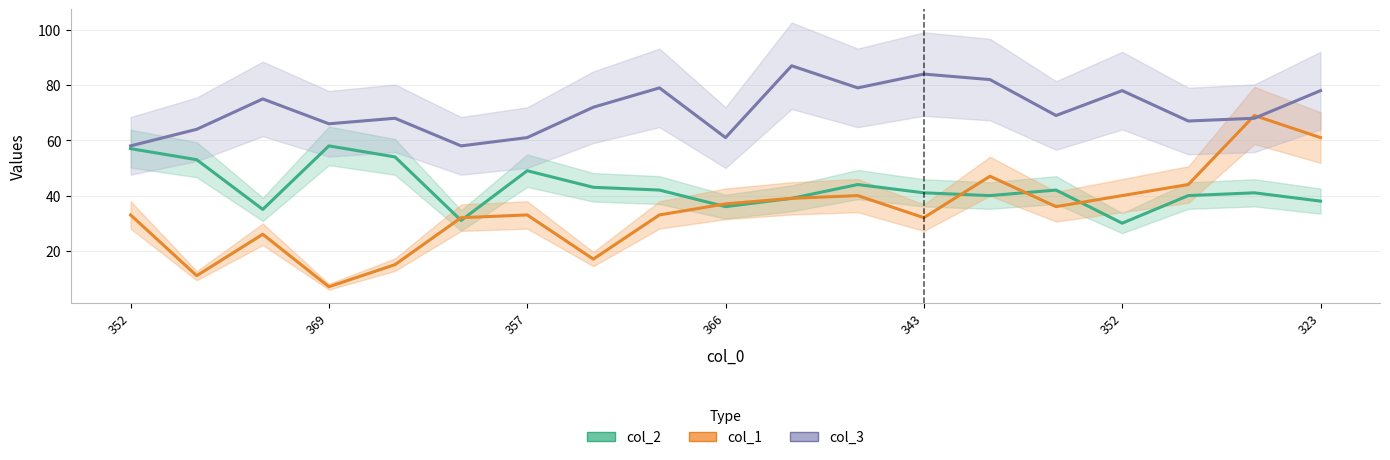

How many interior local peaks does the col_3 series have?

6